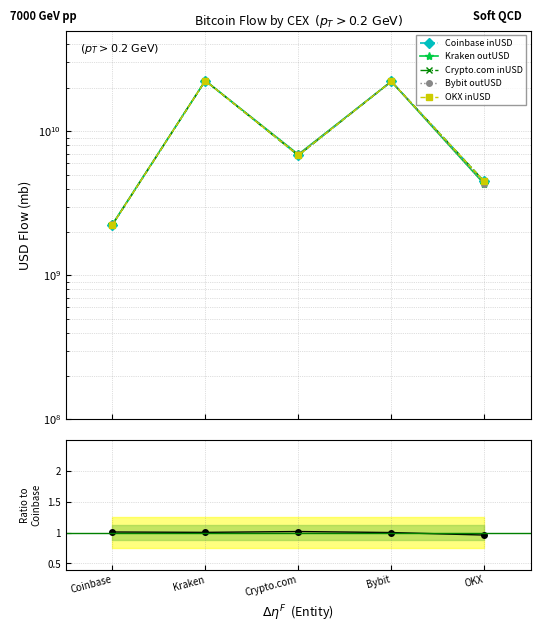

At Kraken, list the series in order from largest to smallest.

Kraken outUSD, Bybit outUSD, Coinbase inUSD, Crypto.com inUSD, OKX inUSD, Ratio to Coinbase inUSD